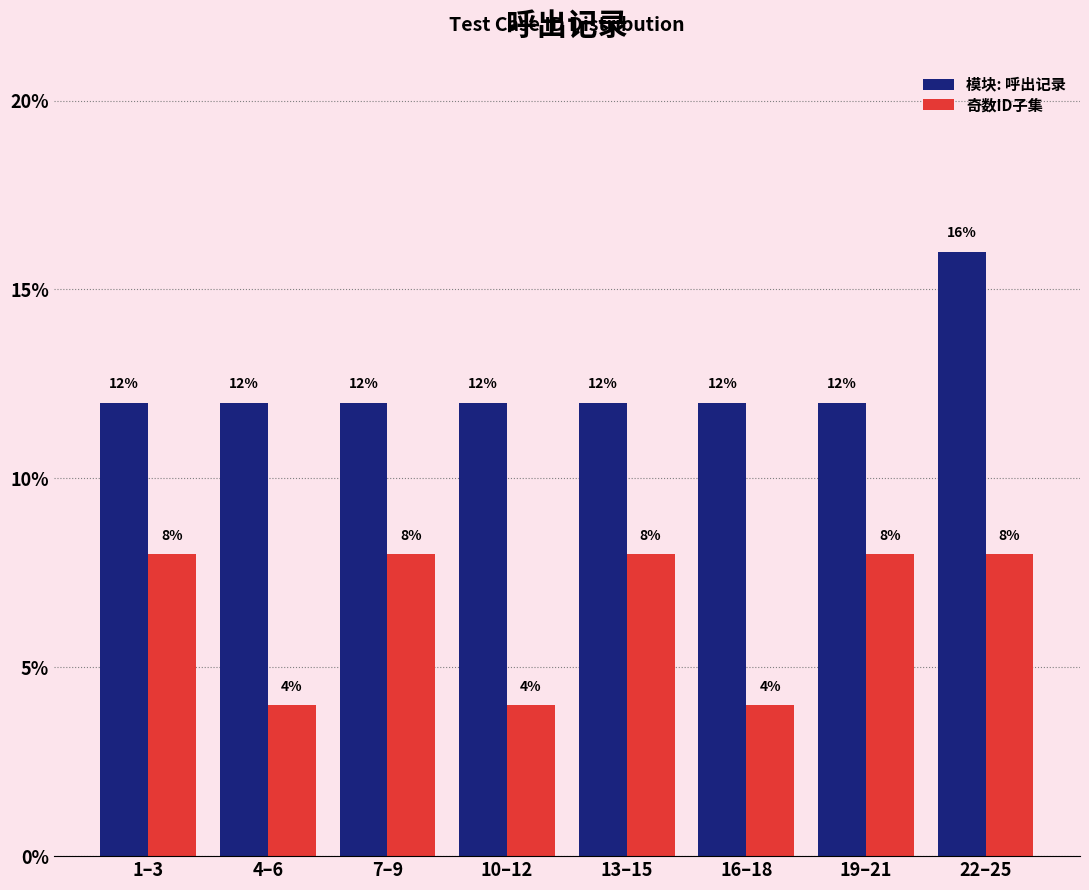

Reading right to left, extract all data points from this chart.

模块: 呼出记录: 16	12	12	12	12	12	12	12
奇数ID子集: 8	8	4	8	4	8	4	8